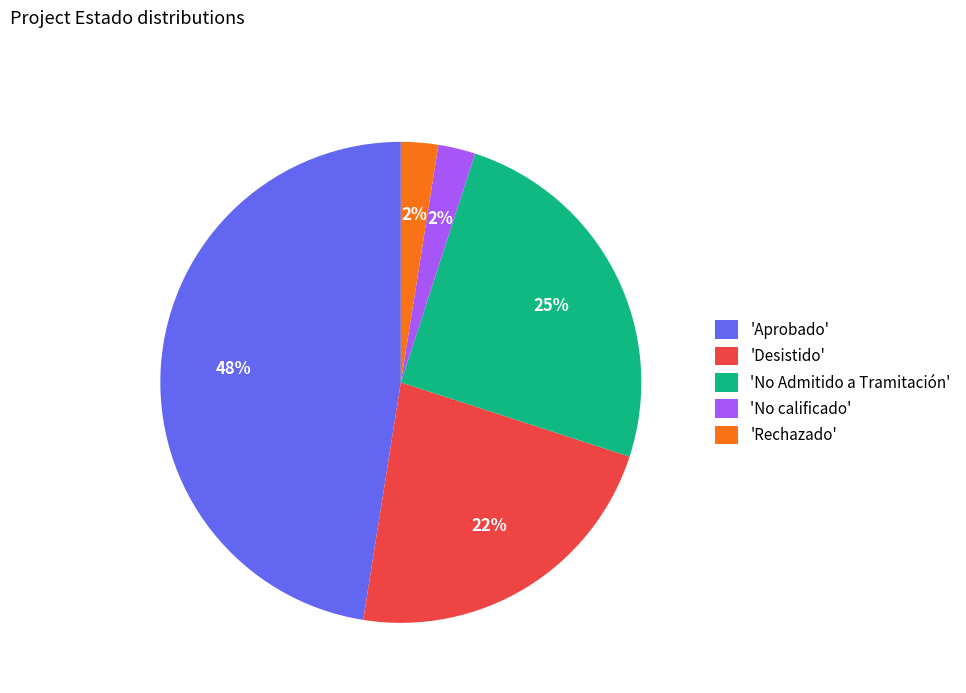

Is the sum of 'No Admitido a Tramitación' and 'Desistido' greater than half?

No